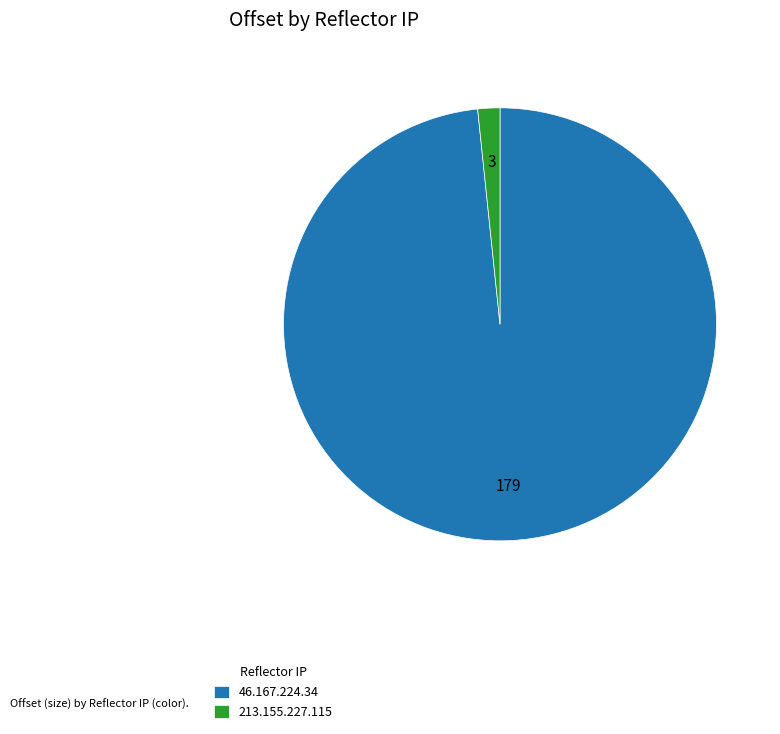

Rank the categories by value from highest to lowest.

46.167.224.34, 213.155.227.115